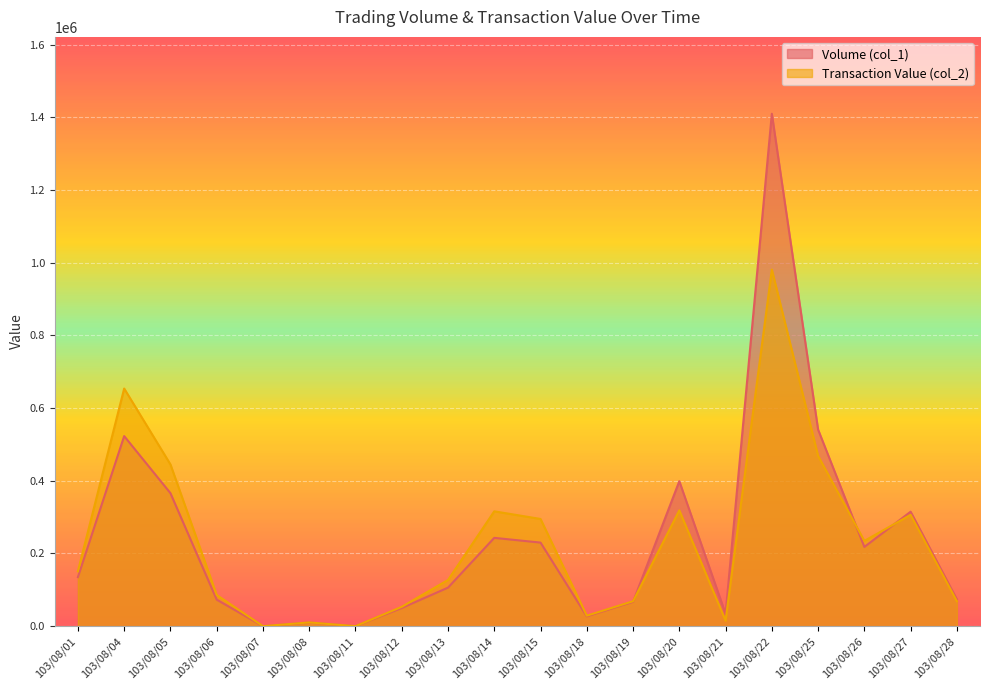

Between 103/08/22 and 103/08/18, which is larger?

103/08/22